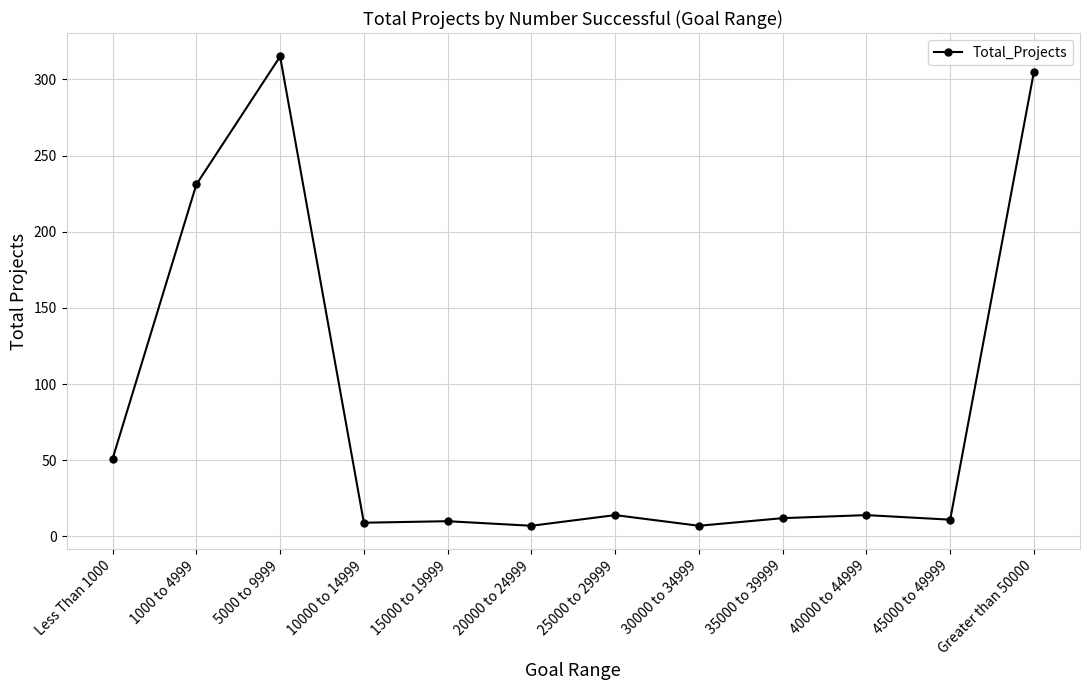

What is the label of the 12th point from the right?

Less Than 1000